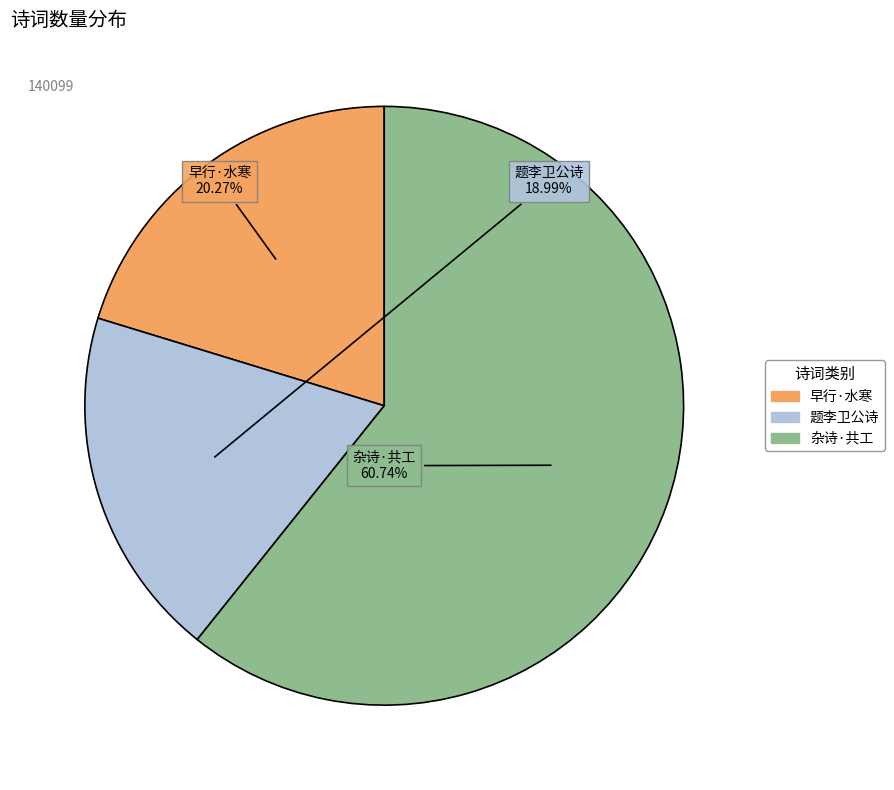

Is there a majority slice in this chart?

Yes